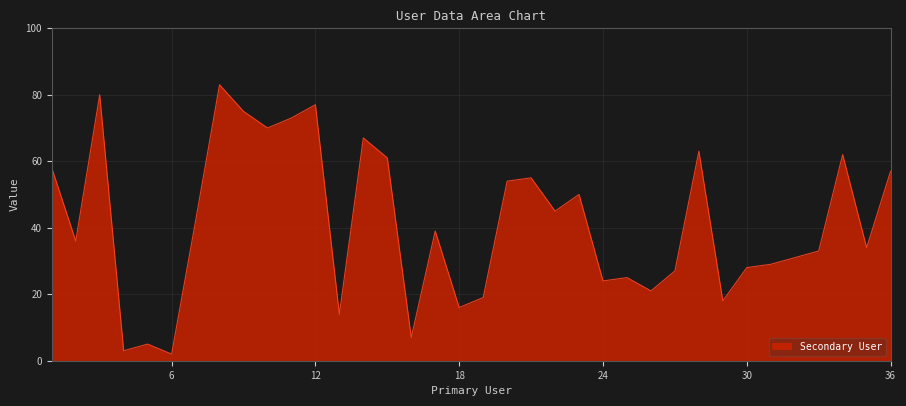

What is the difference between the maximum and minimum values?

81